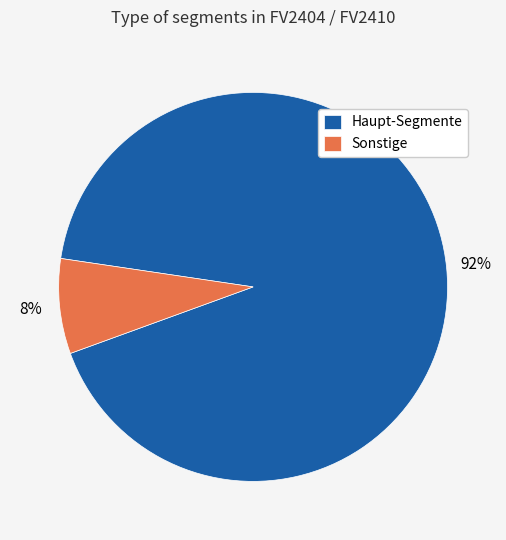

The Haupt-Segmente slice represents 99% of the pie. True or false?

False